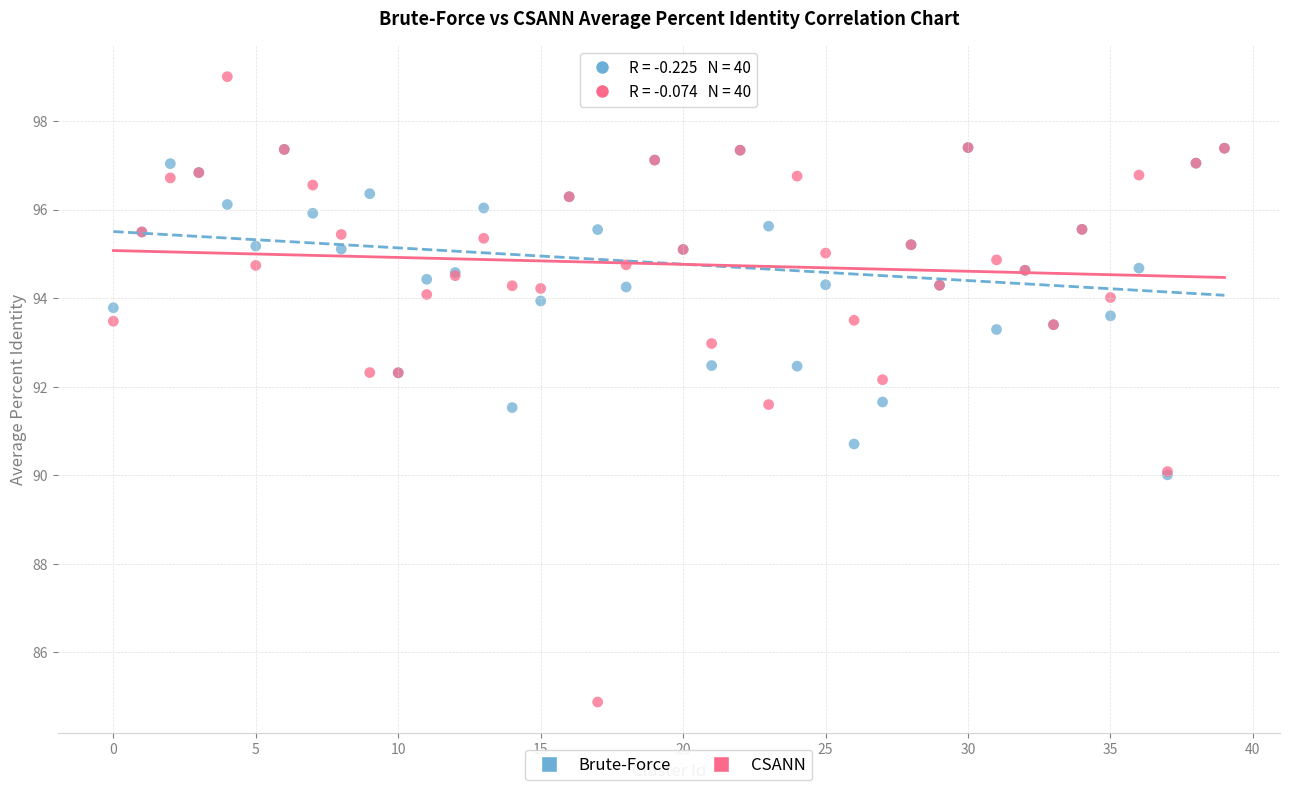

Which series contains the highest Y value?

CSANN